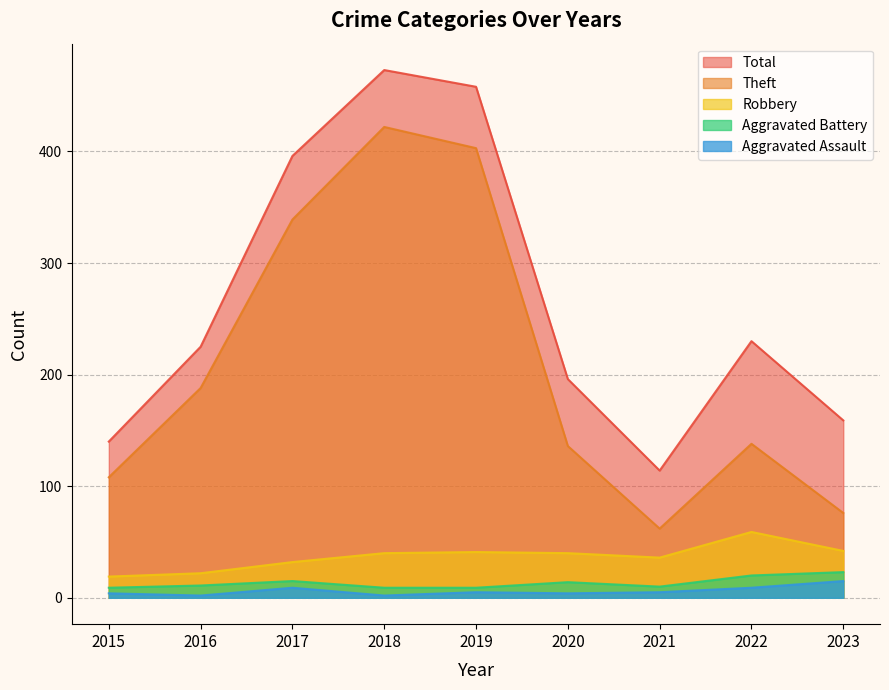

What are all the series names shown in the legend?

Total, Theft, Robbery, Aggravated Battery, Aggravated Assault